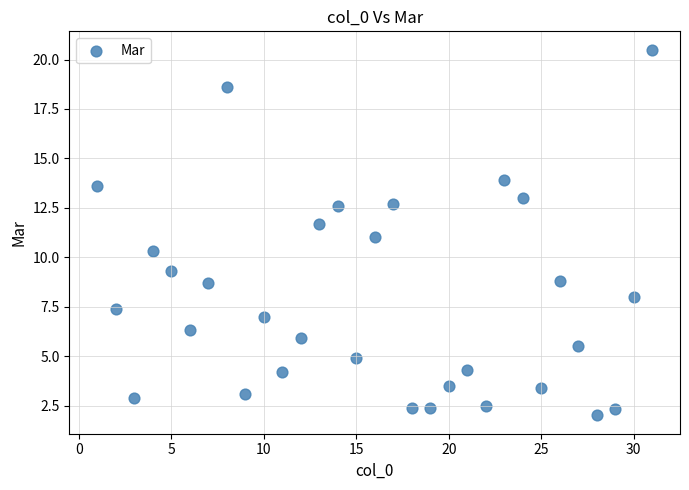

What is the range of X values (max minus min)?

30.0